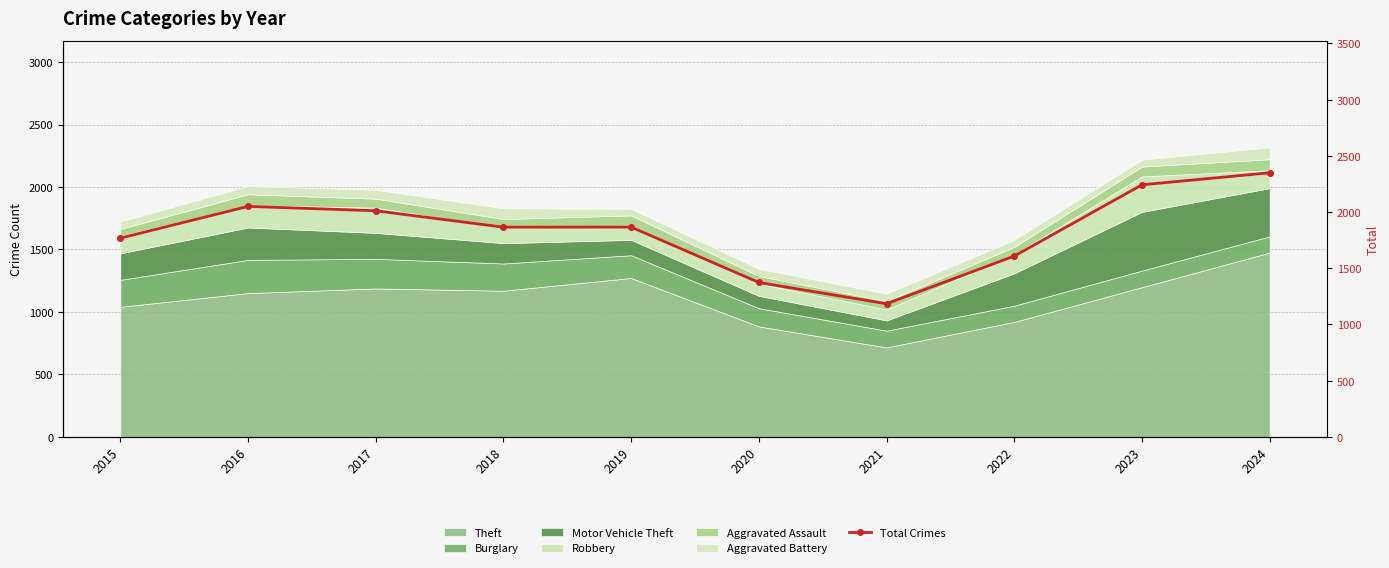

Which label corresponds to the smallest value in the chart?

2021